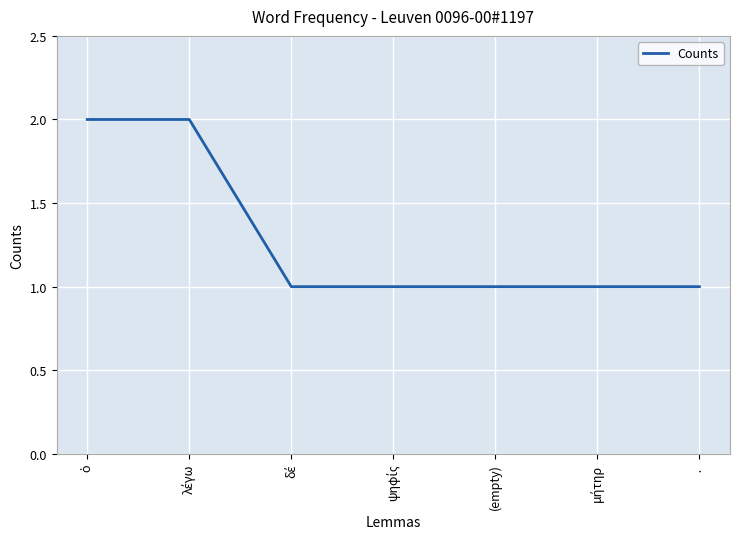

How many lines are shown in the chart?

1